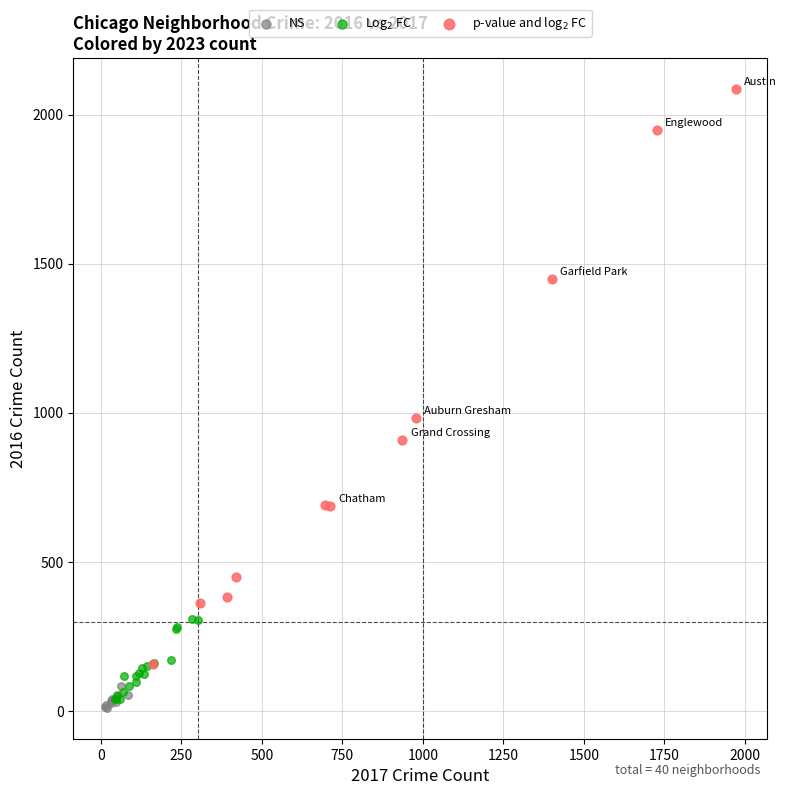

What are all the series names shown in the legend?

NS, Log$_2$ FC, p-value and log$_2$ FC